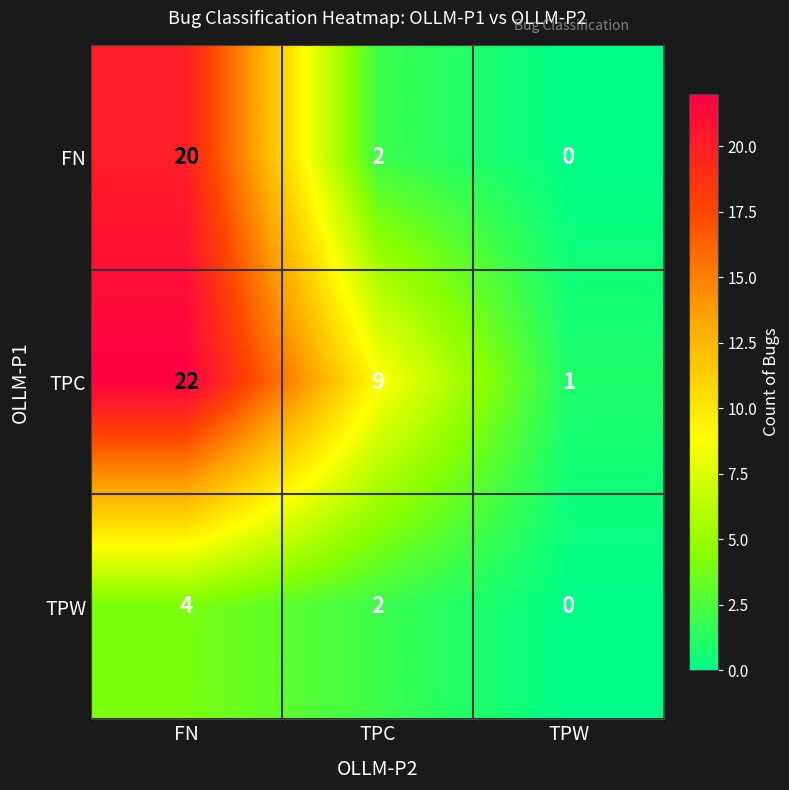

How many distinct data groups are displayed?

3